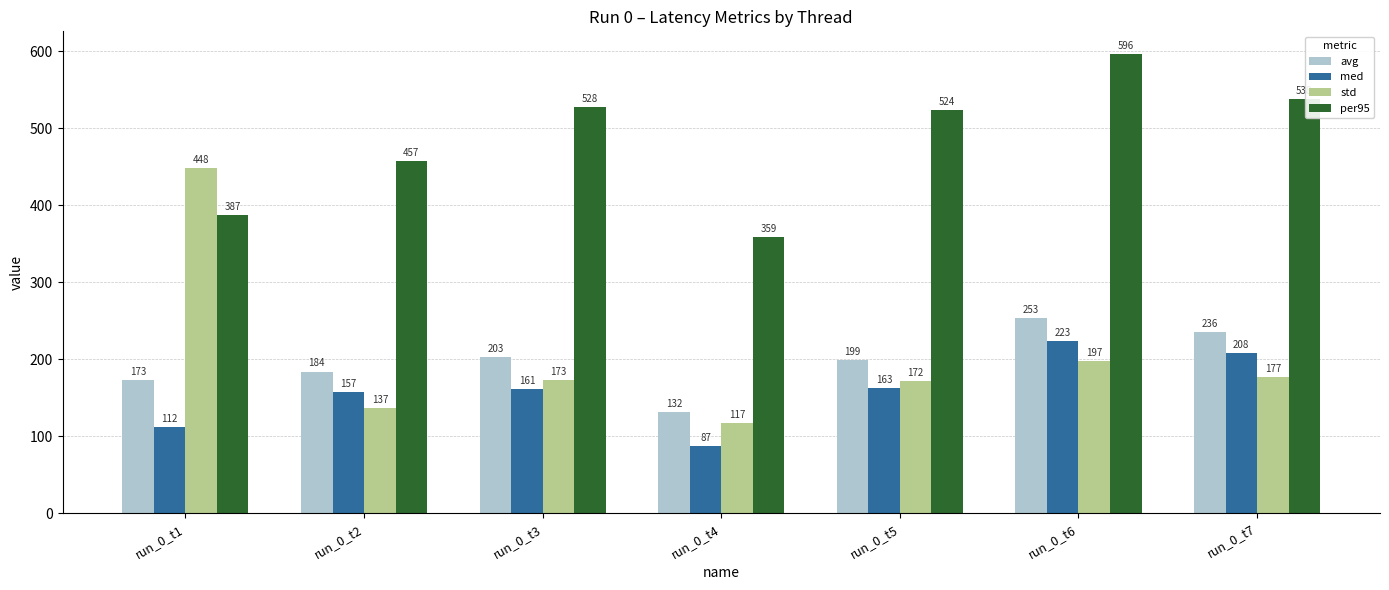

What is the sum of all std values?

1421.5